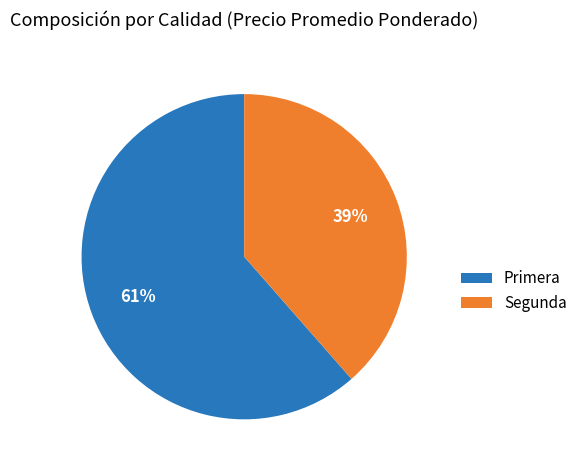

How many segments does this pie chart have?

2